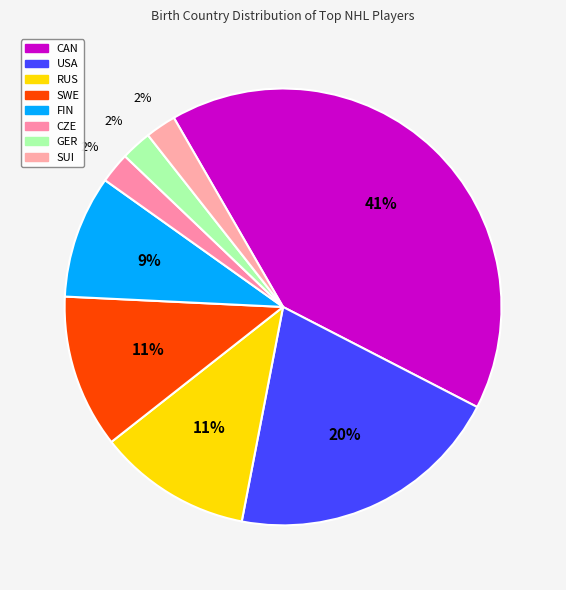

What is the ratio of the value at GER to the value at CAN?

0.1